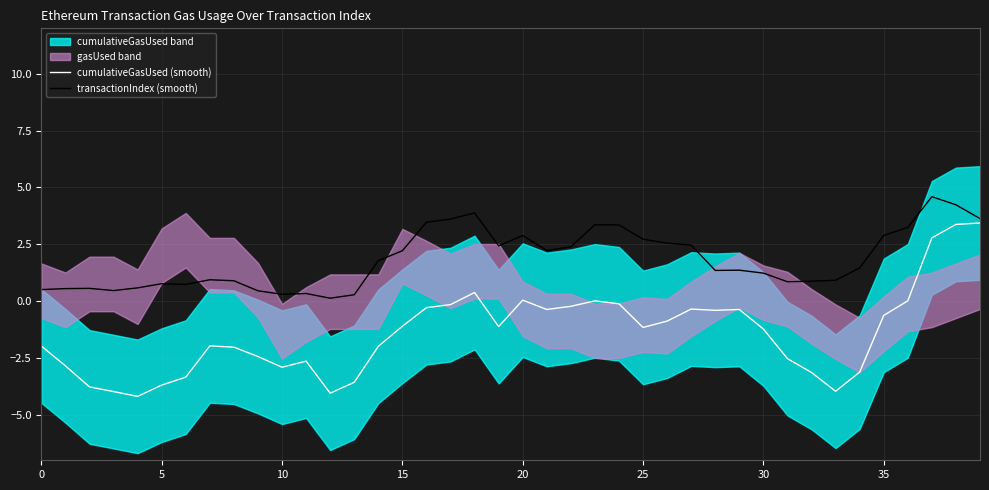

What is the highest value of the transactionIndex (smooth) series?

4.6